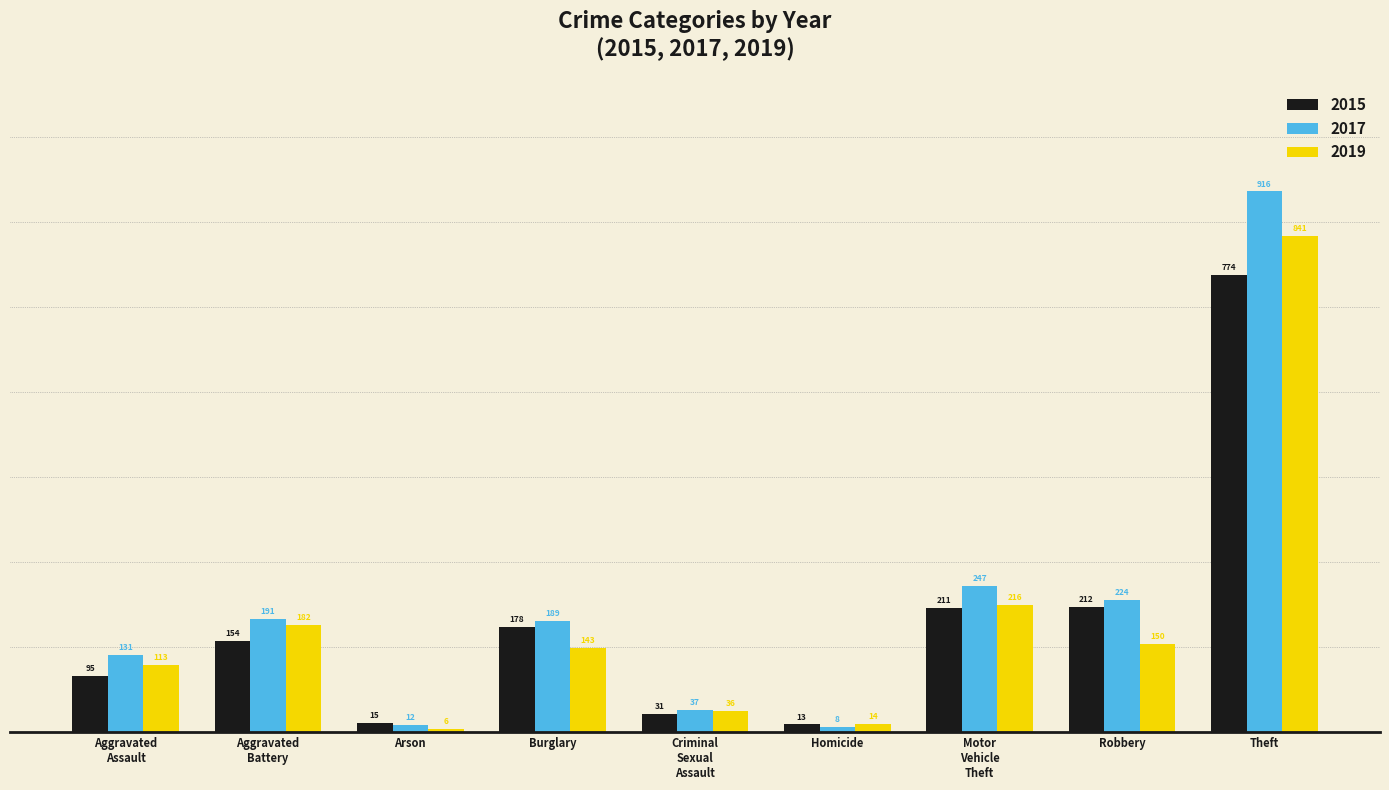

Is the value of 2015 at Homicide greater than the value of 2019 at Homicide?

No